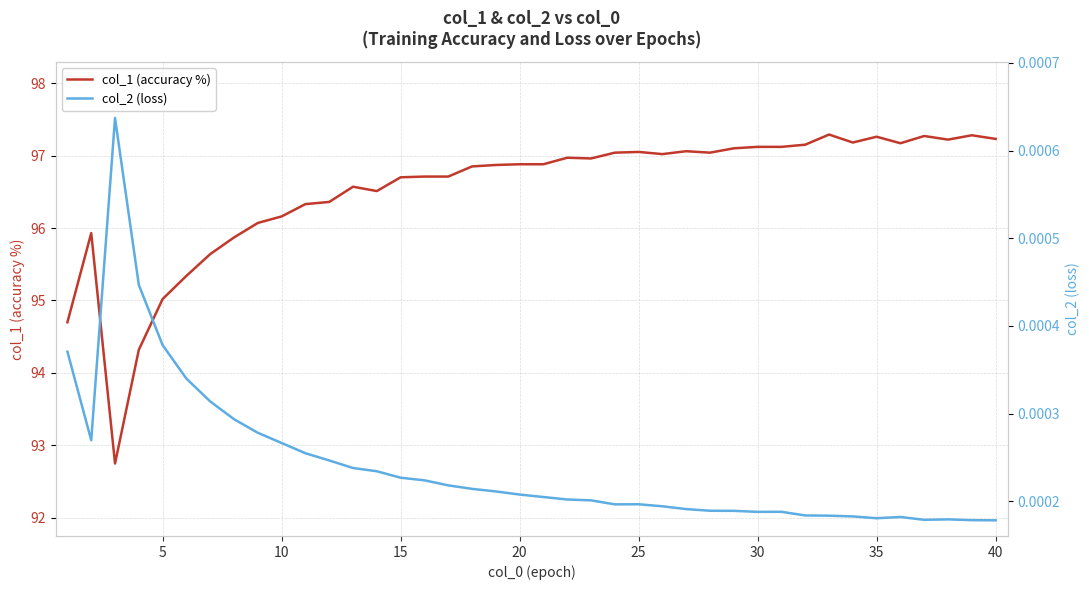

True or false: col_2 (loss) has a value of 0.0 at 22.

False